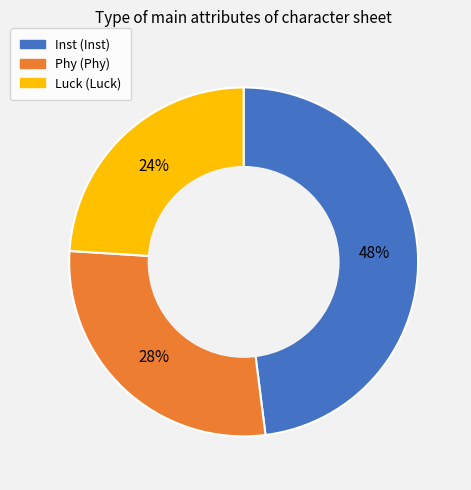

Is it true that Phy is 13% of the pie?

False